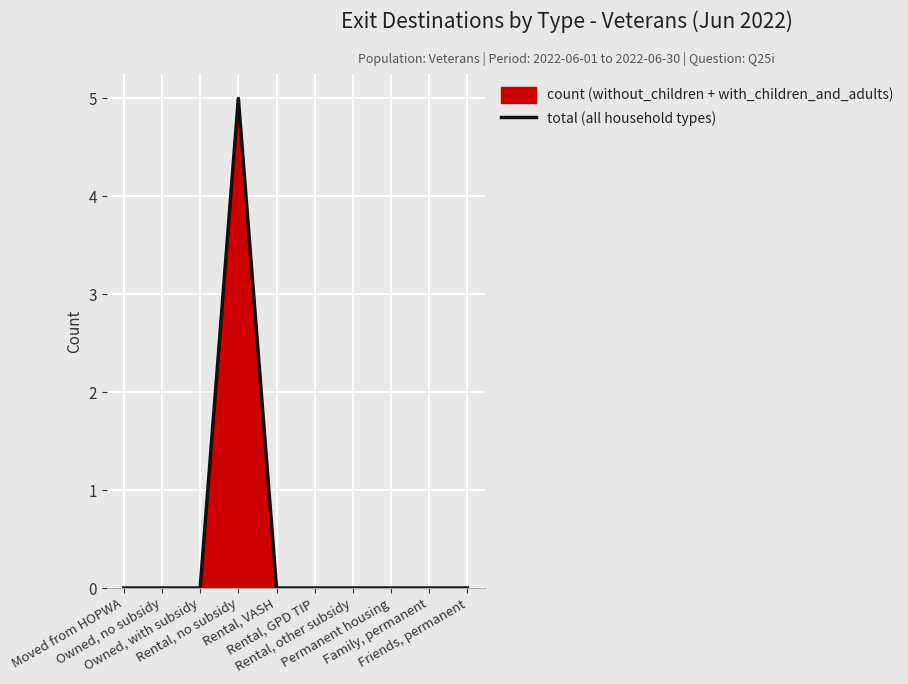

True or false: the data has more than 0 interior local peaks.

True